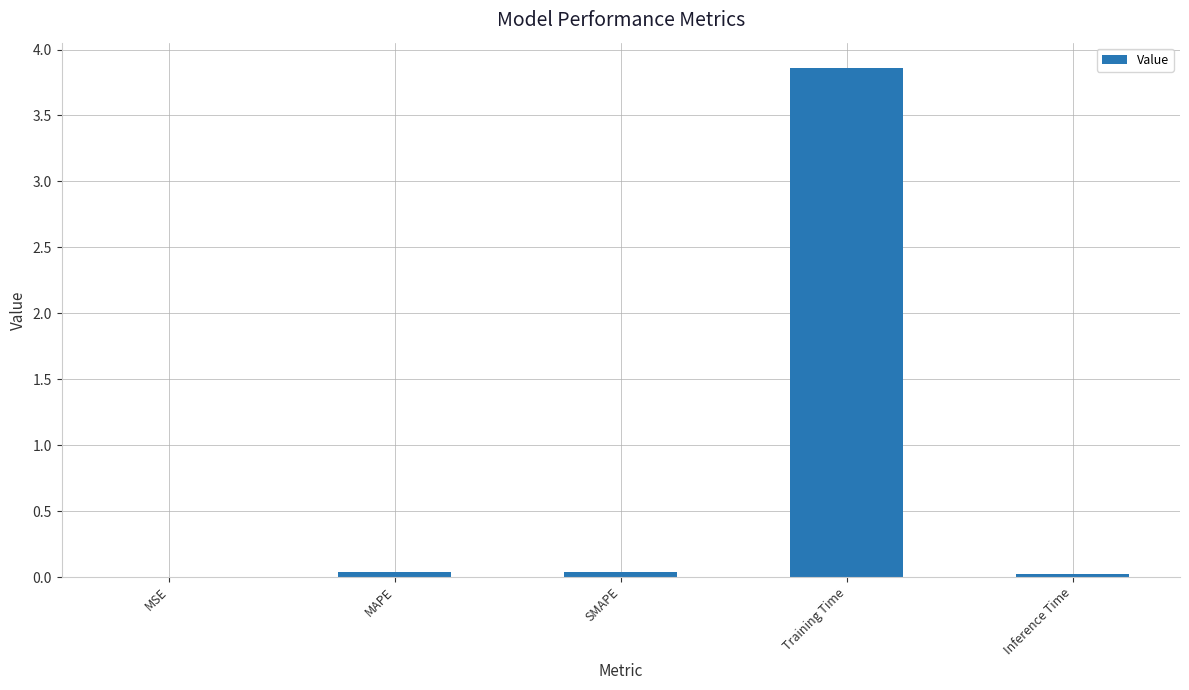

At which category does the chart reach its peak across all series?

Training Time